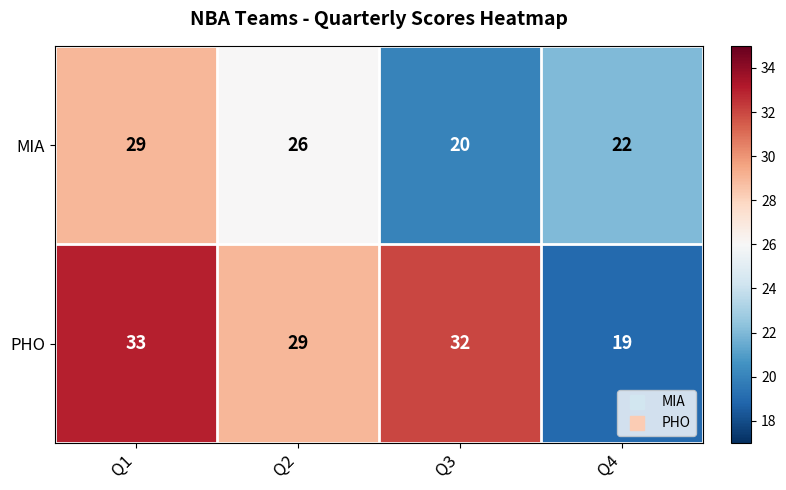

What is the total value across all series at Q4?

41